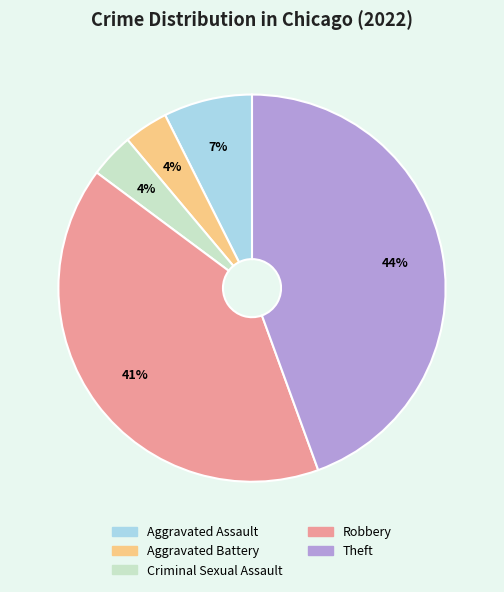

Is Theft the majority of the pie?

No